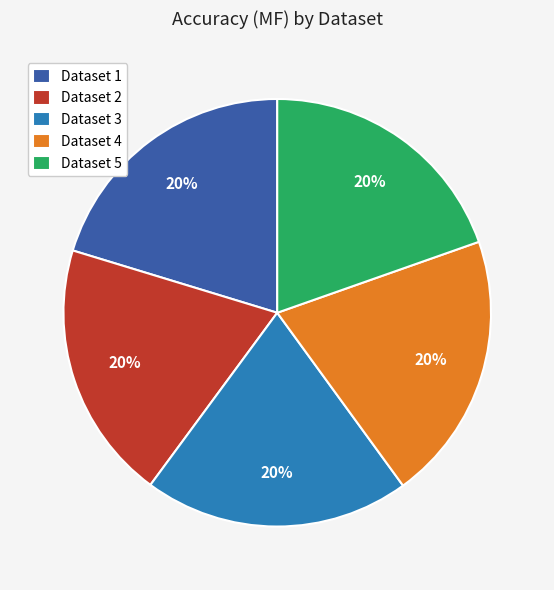

Does any single category account for the majority?

No